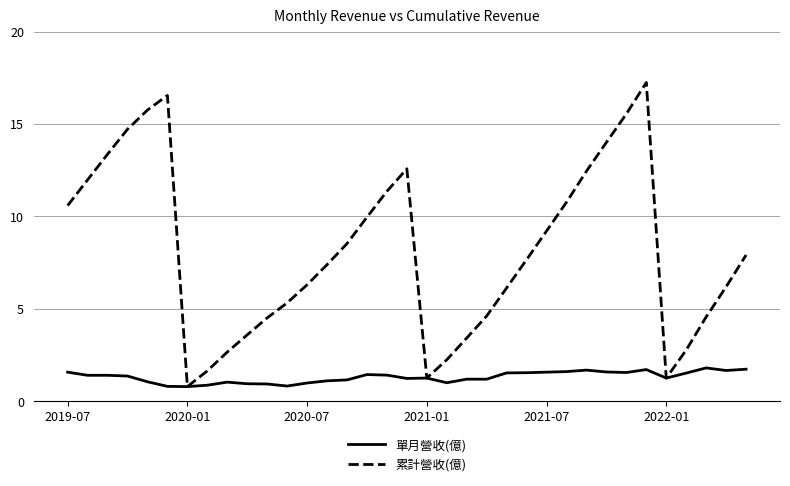

What is the maximum value shown in the chart?

17.2